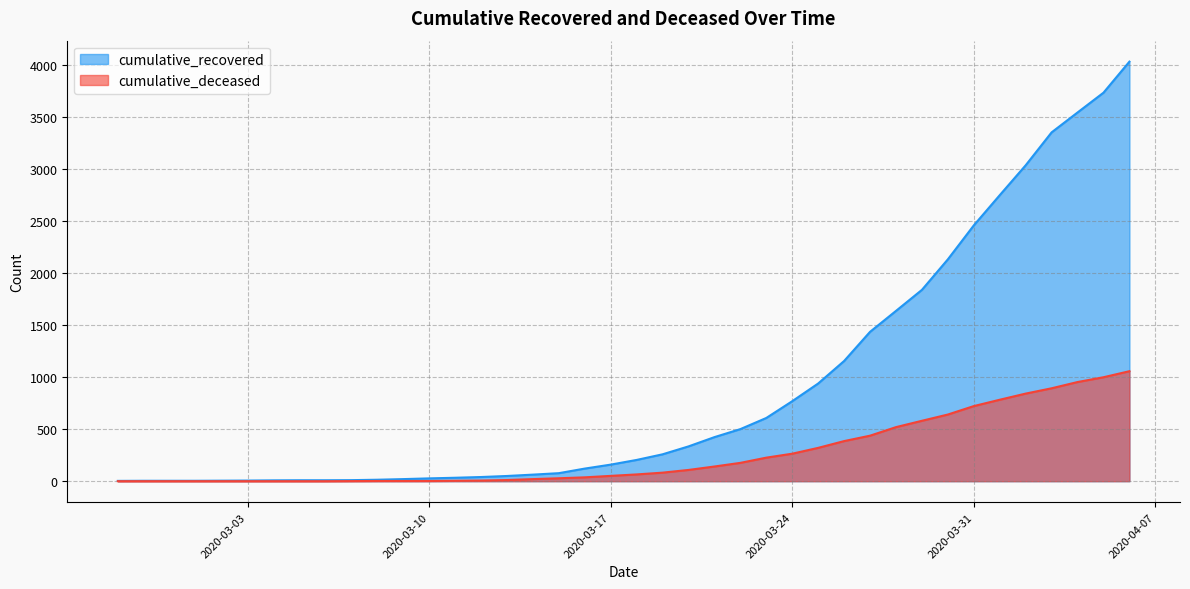

What is the highest value of the cumulative_deceased series?

1056